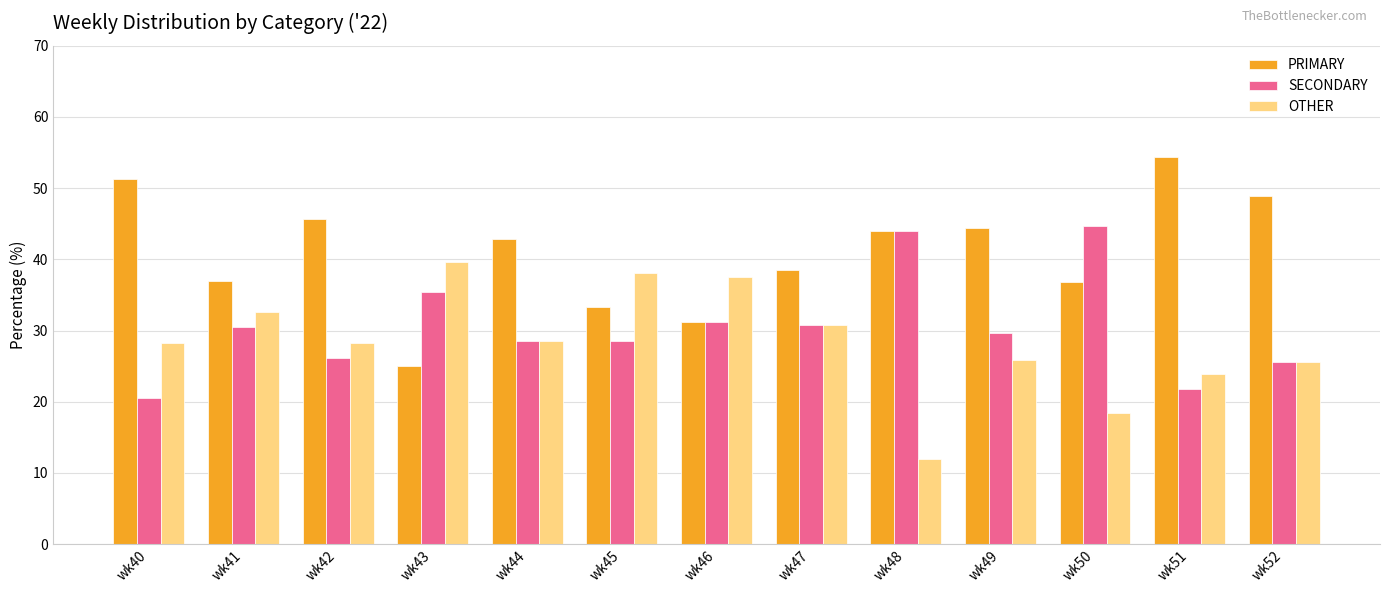

Which series has the largest total across all categories?

PRIMARY